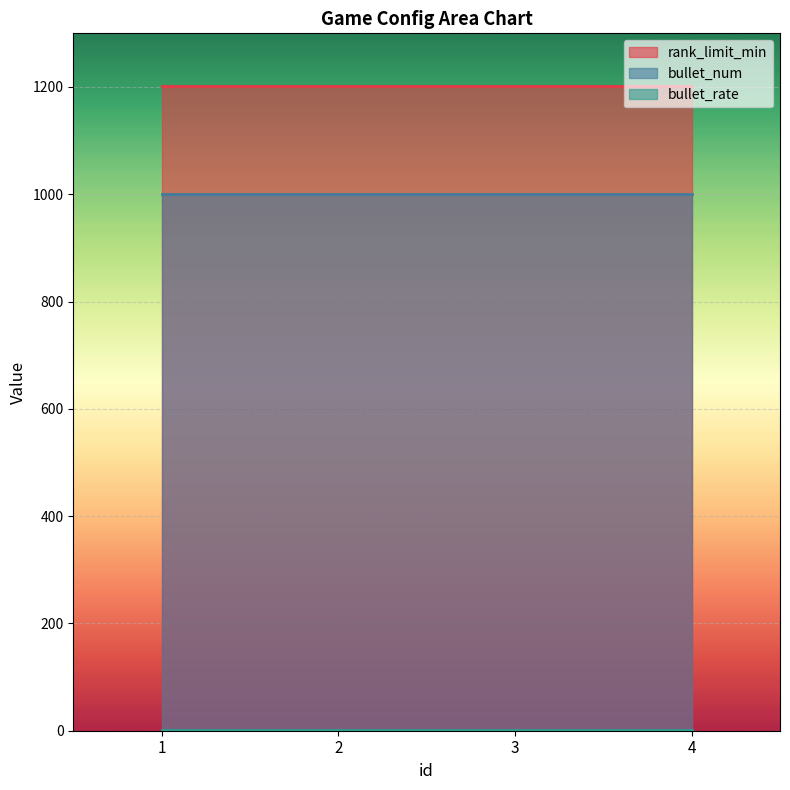

List the series in order of their overall mean, highest first.

rank_limit_min, bullet_num, bullet_rate